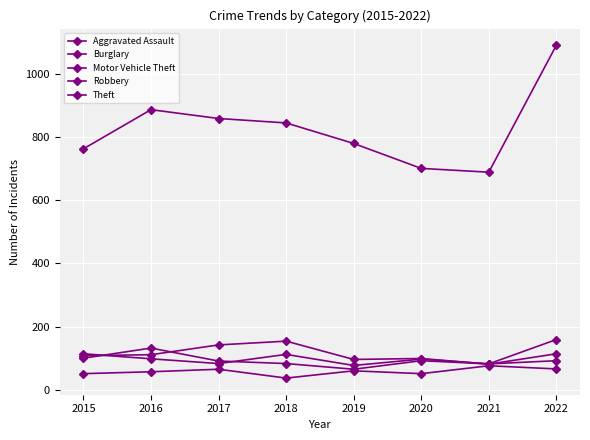

How many lines are shown in the chart?

5